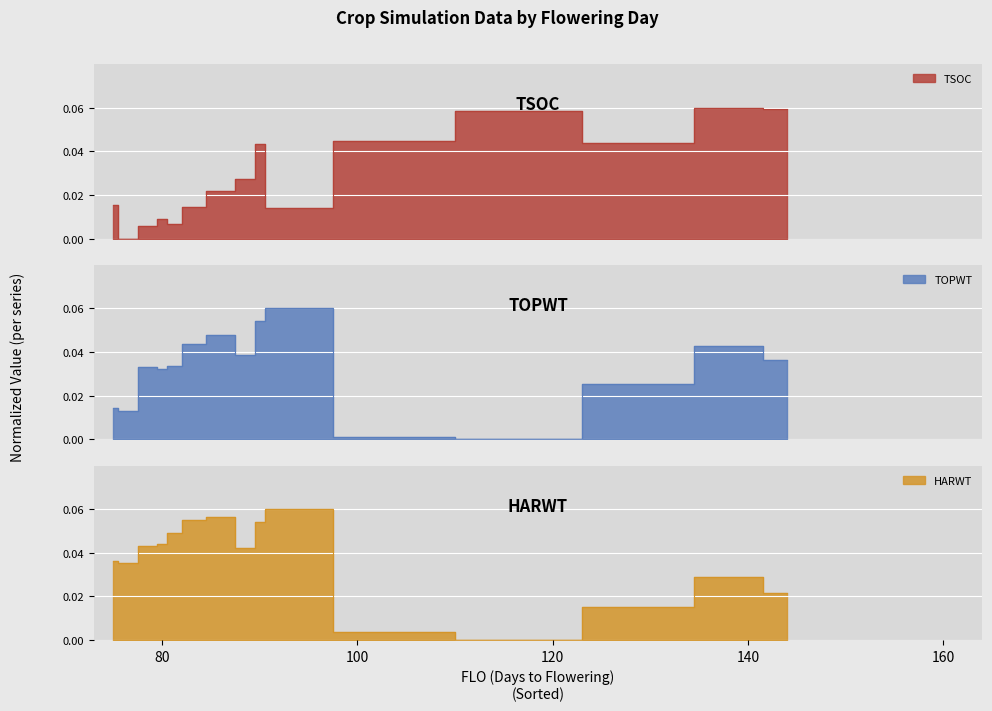

How many times do TSOC and HARWT cross each other?

1